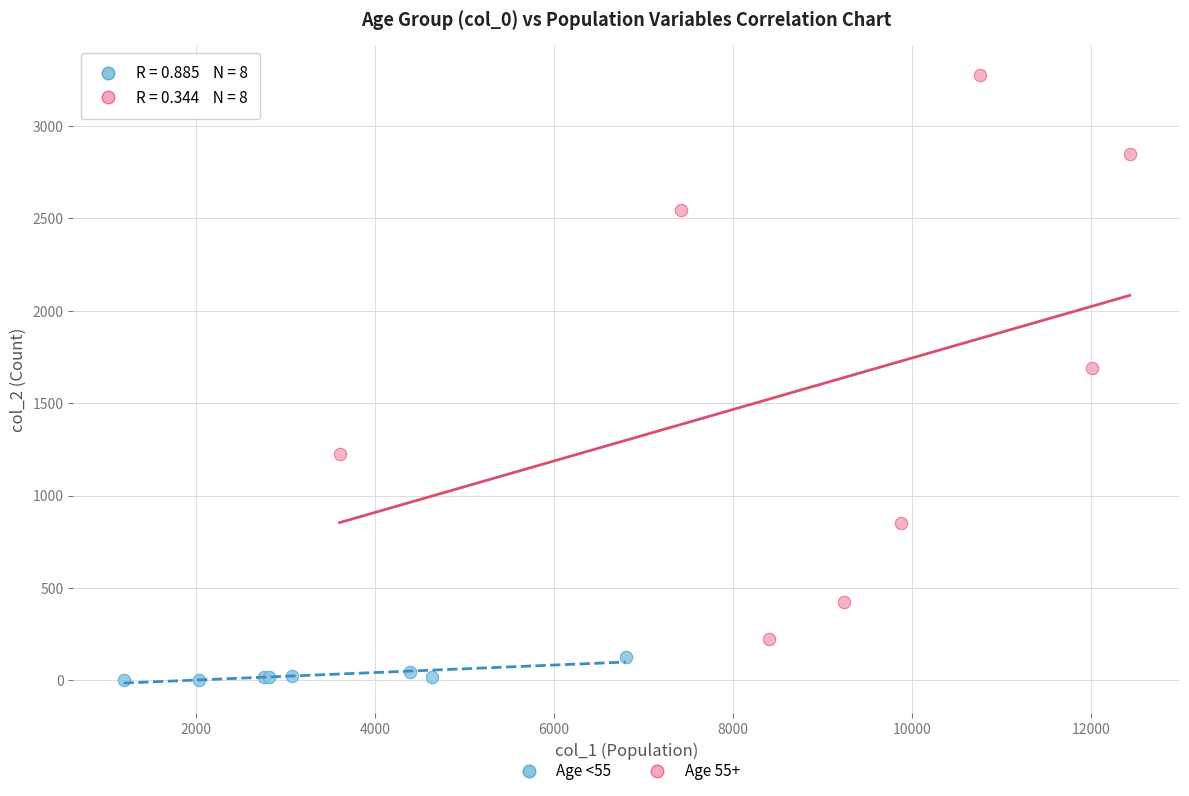

Which series contains the highest Y value?

Age 55+